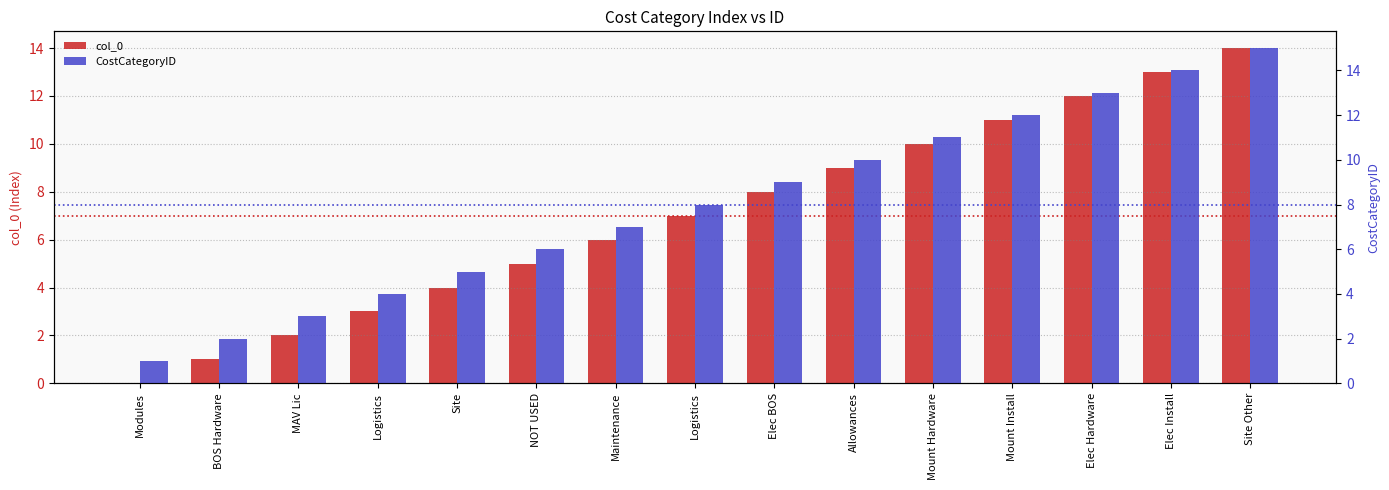

Are the bars grouped side by side (vs. stacked)?

Yes